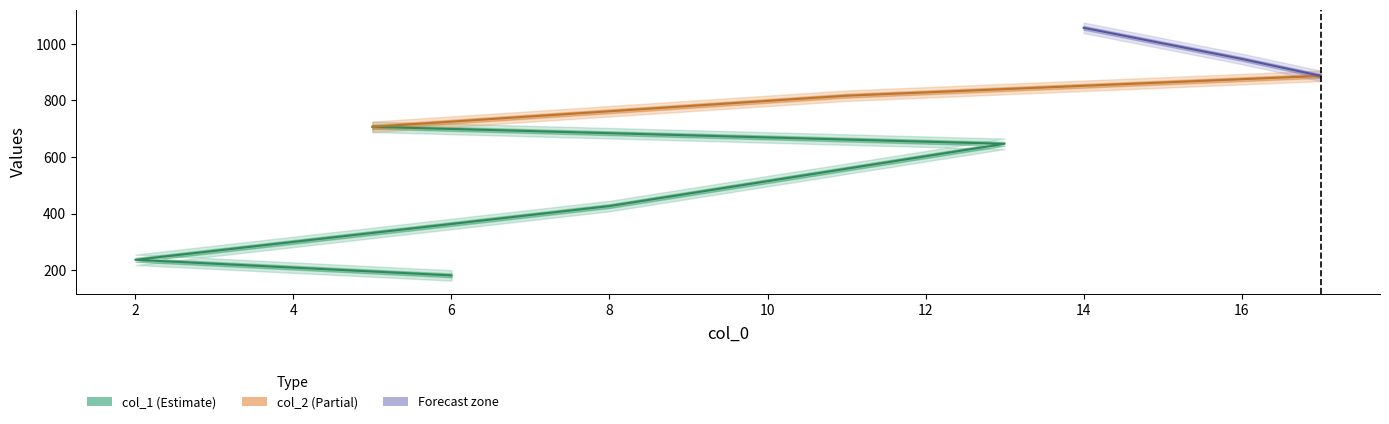

Which series changed the most between 13 and 17?

col_1